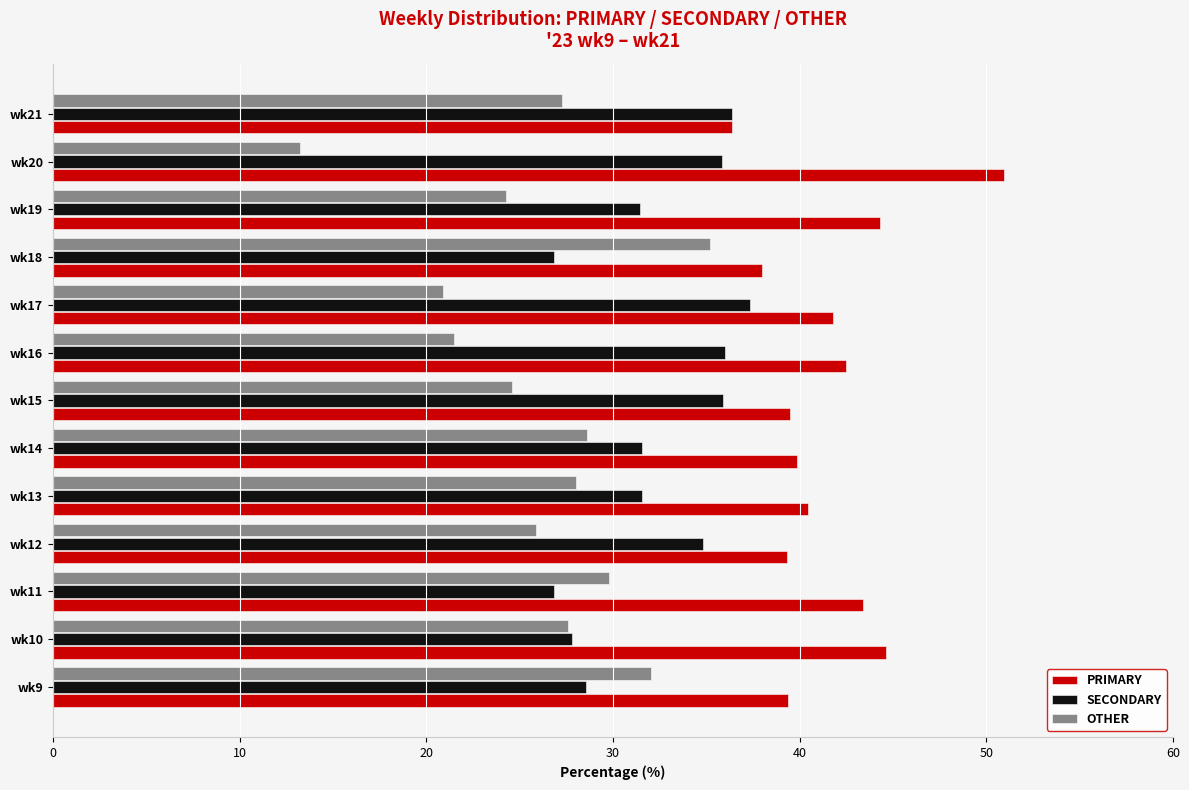

What is the difference between the highest and lowest values at wk20?

37.7